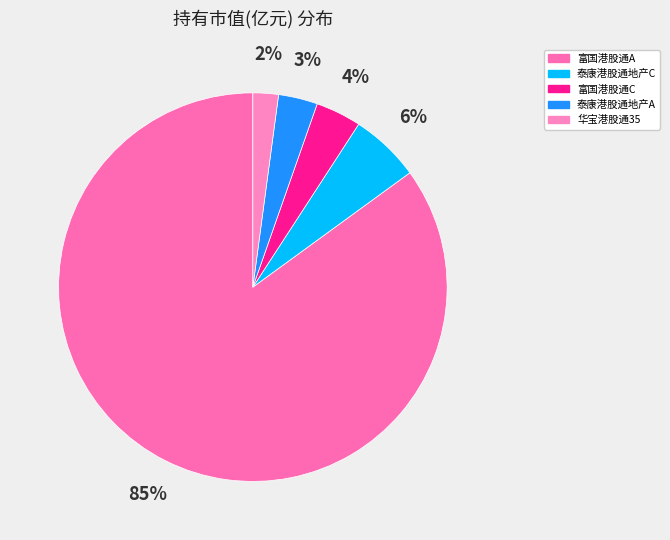

Rank the categories by value from lowest to highest.

华宝港股通35, 泰康港股通地产A, 富国港股通C, 泰康港股通地产C, 富国港股通A